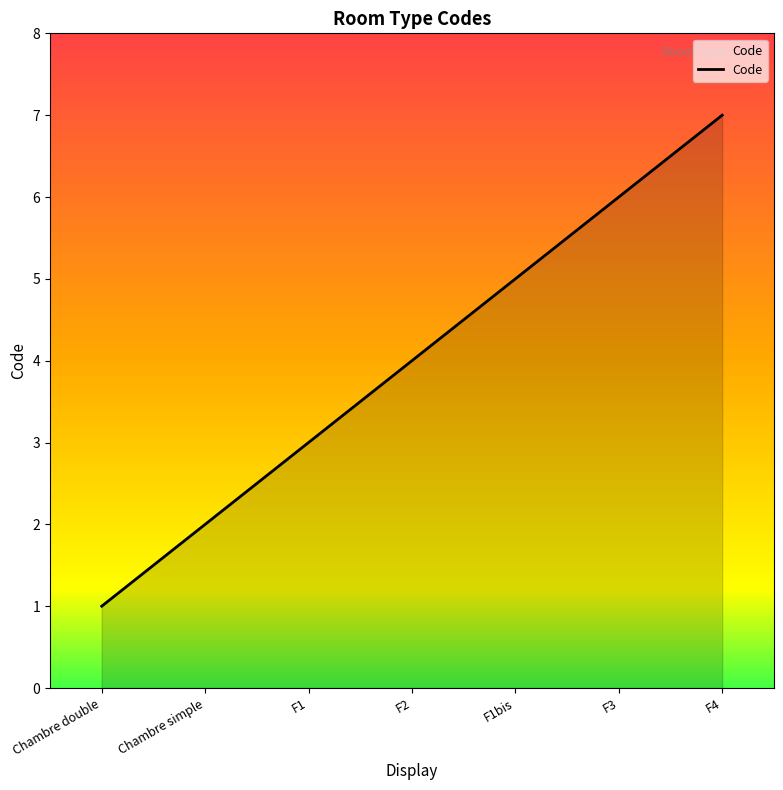

The value at F2 is 6. True or false?

False